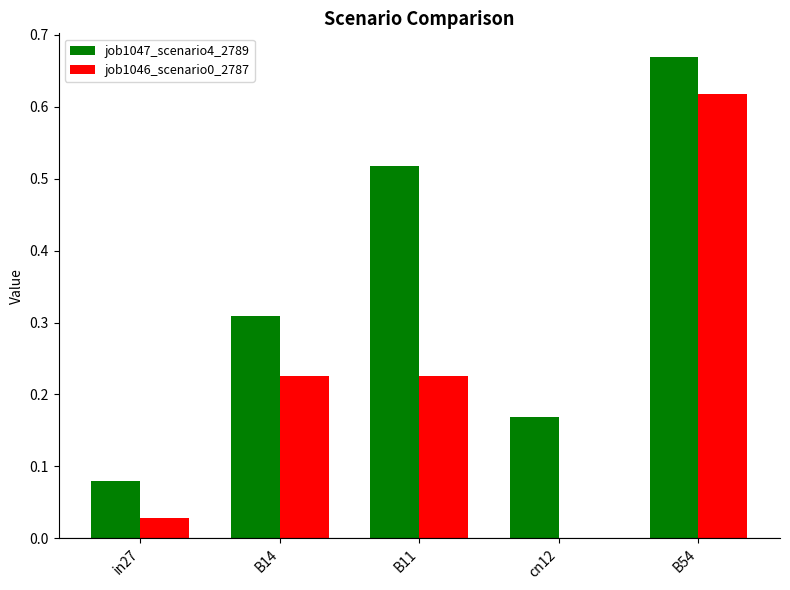

What is the total value across all series at B54?

1.3